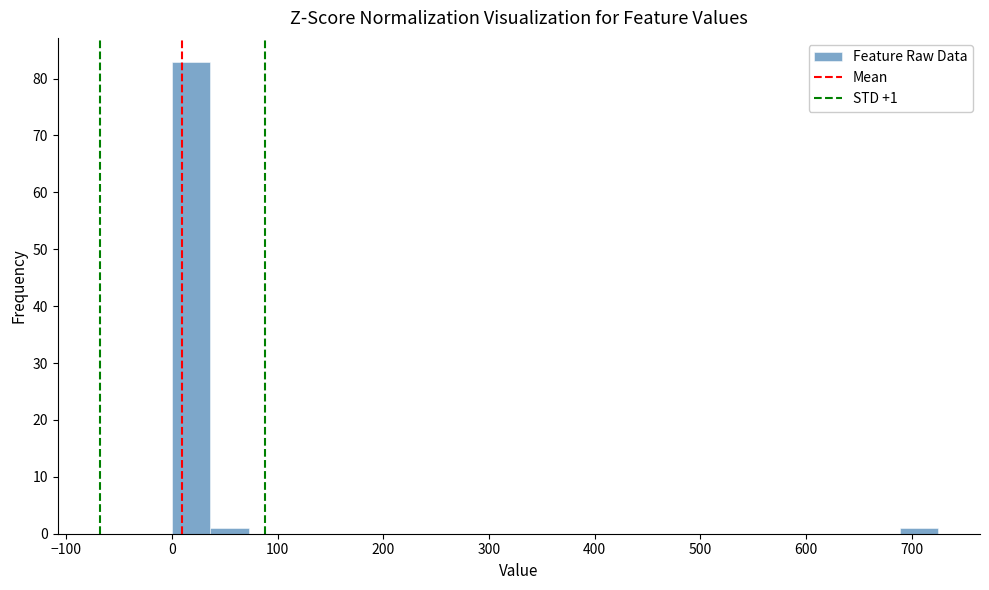

Read against the x-axis, roughly where is the centre of the tallest bar?

20